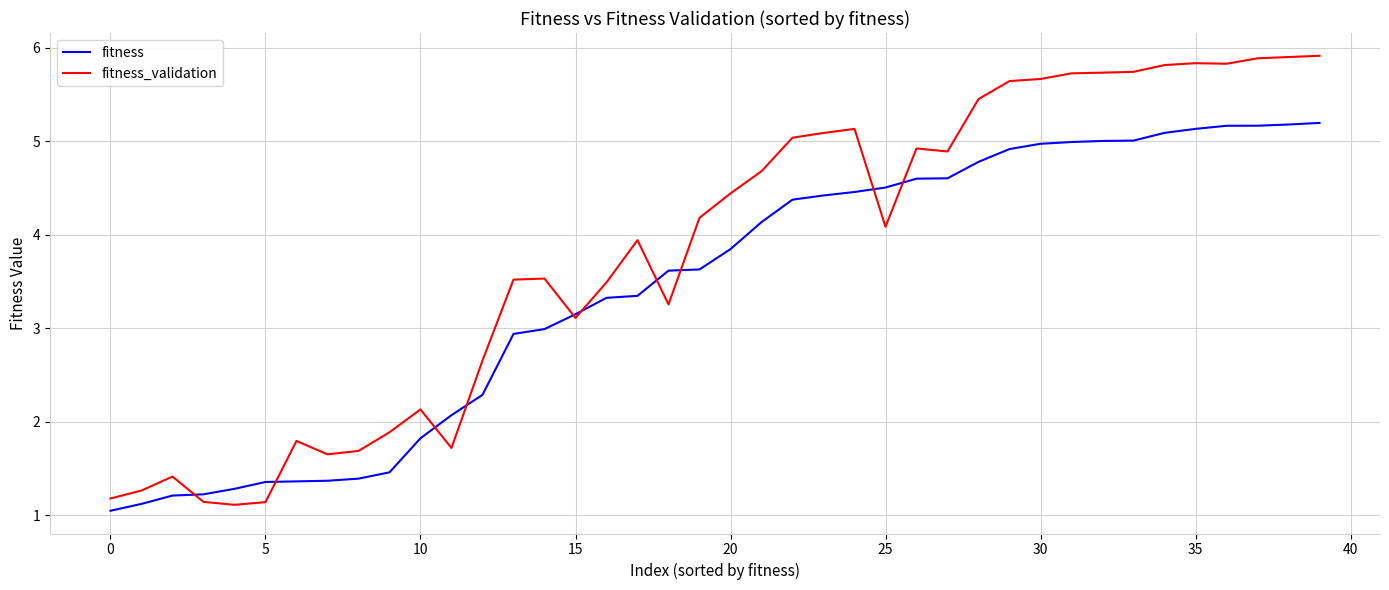

Which series has the largest range (max minus min)?

fitness_validation